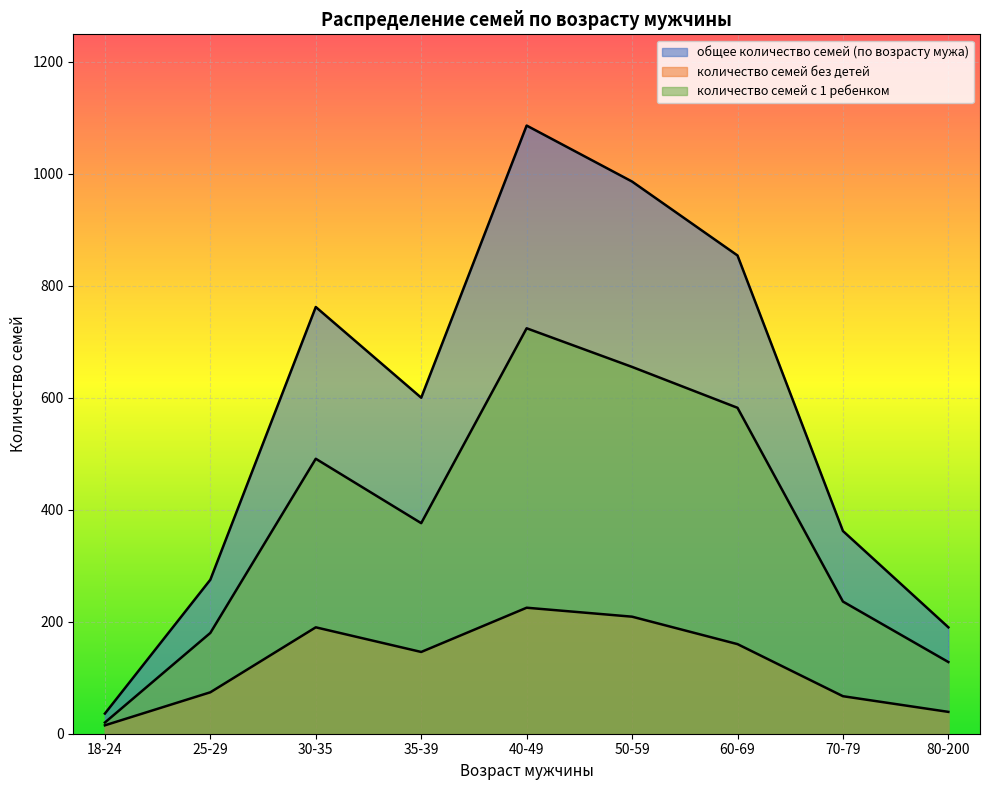

Reading left to right, list all the values displayed in this chart.

общее количество семей (по возрасту мужа): 18-24=36	25-29=275	30-35=762	35-39=600	40-49=1086	50-59=986	60-69=854	70-79=362	80-200=190
количество семей без детей: 18-24=15	25-29=74	30-35=190	35-39=146	40-49=225	50-59=209	60-69=160	70-79=67	80-200=39
количество семей с 1 ребенком: 18-24=20	25-29=180	30-35=491	35-39=376	40-49=724	50-59=655	60-69=582	70-79=236	80-200=128